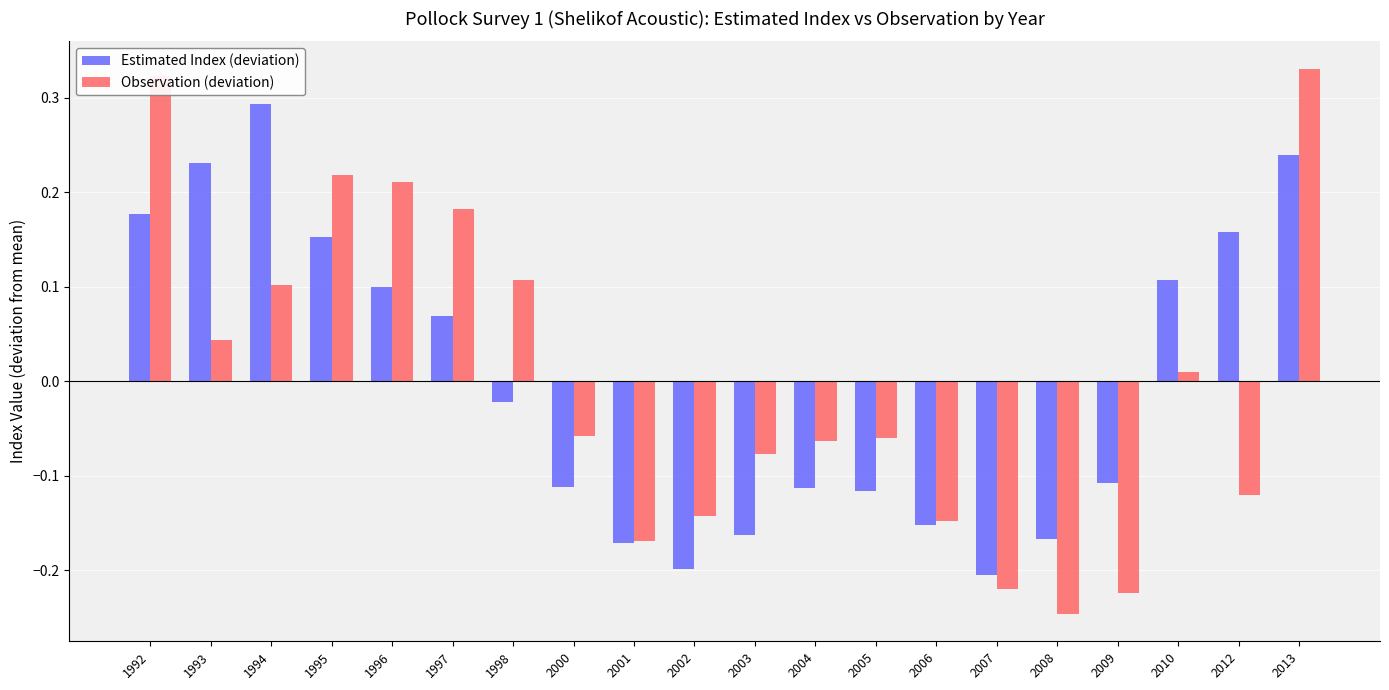

How many values in the Estimated Index (deviation) series are below 0?

11